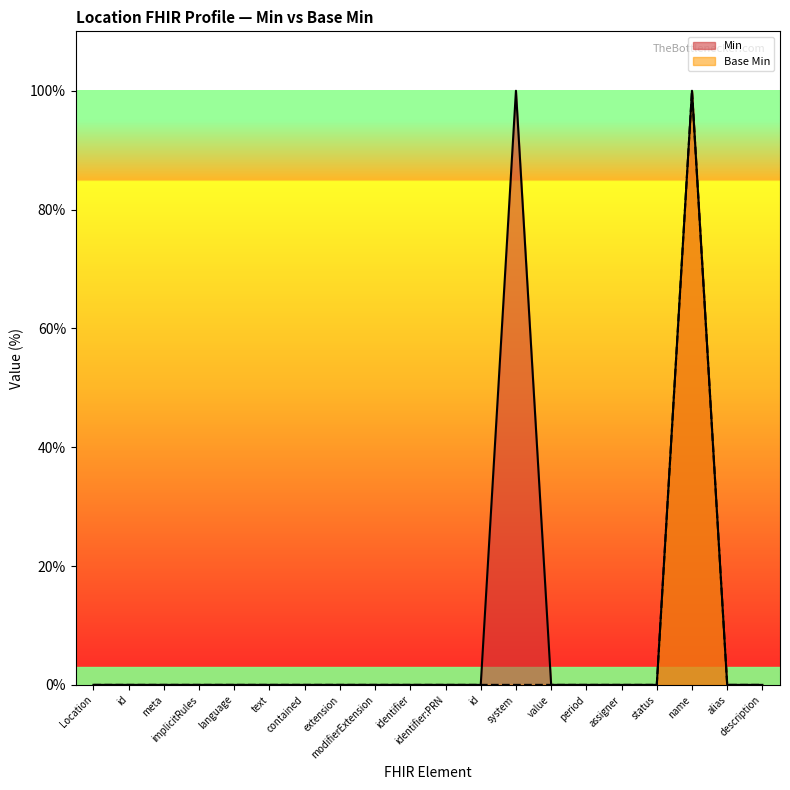

Does the chart display data point markers on the line(s)?

No